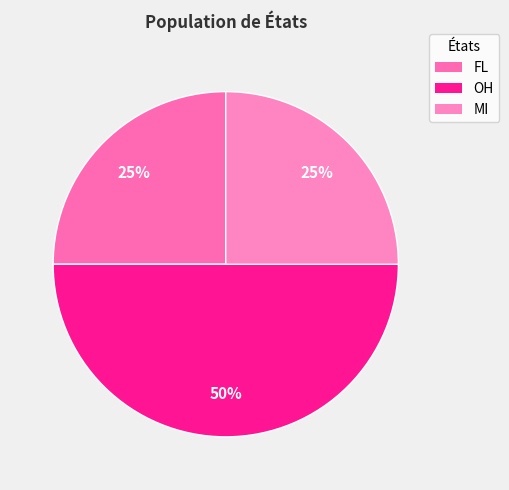

How many segments does this pie chart have?

3